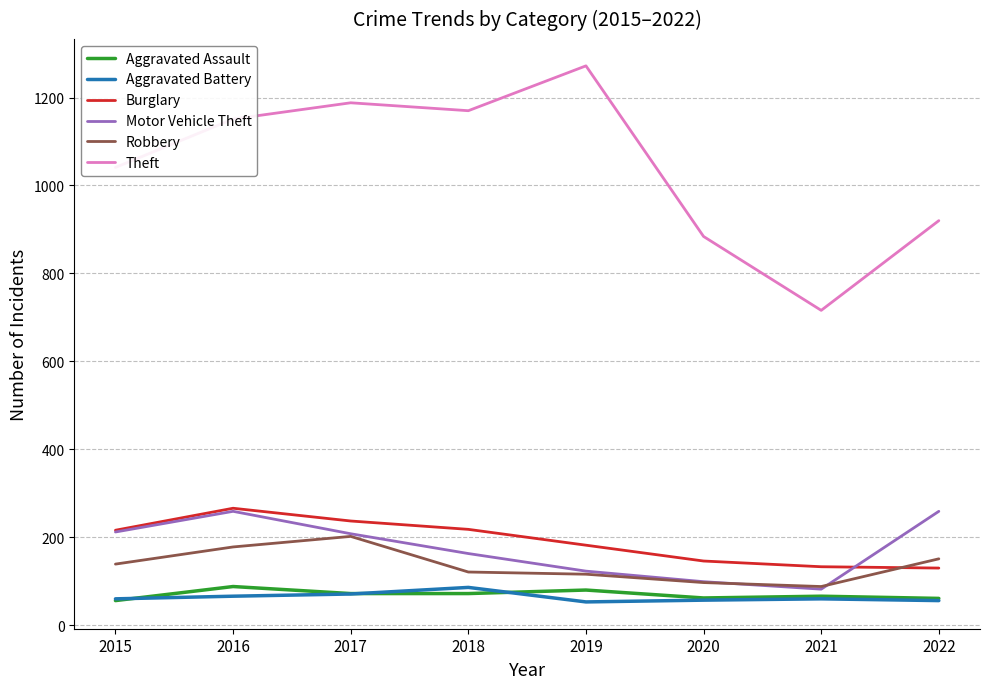

True or false: Aggravated Assault and Theft cross at least once.

False